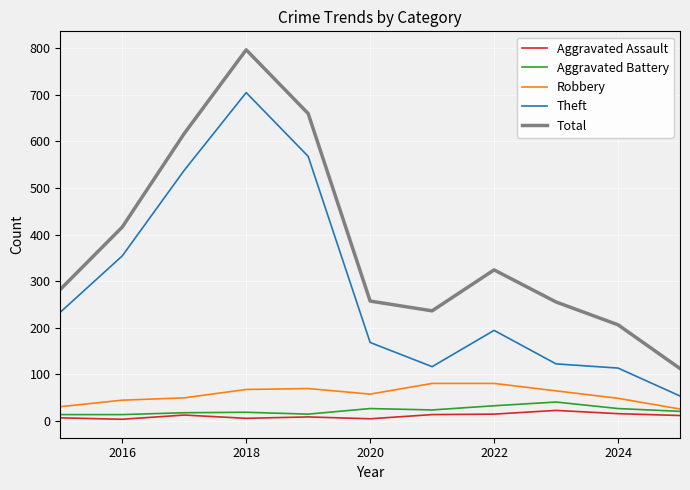

True or false: Aggravated Battery and Total intersect in this chart.

False